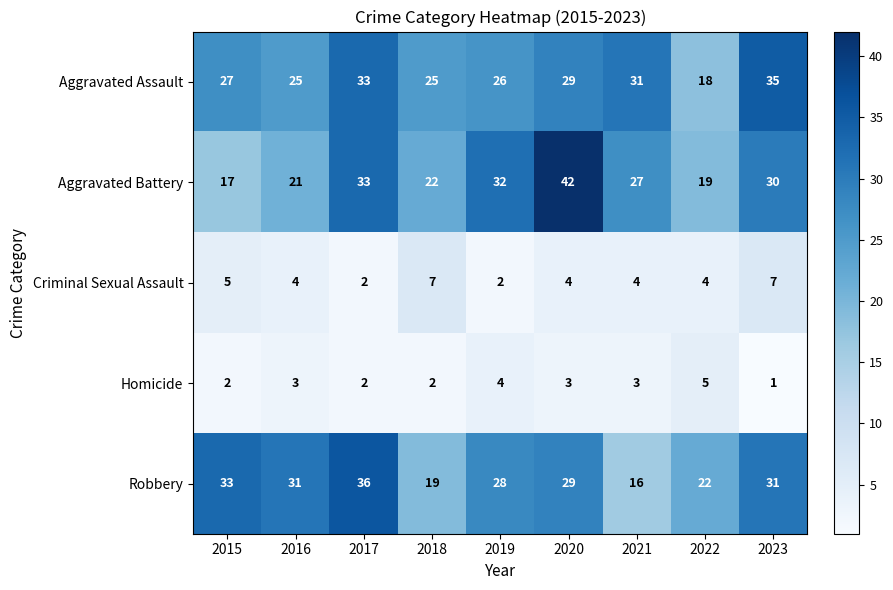

How many values in the Aggravated Battery series are below 27?

4